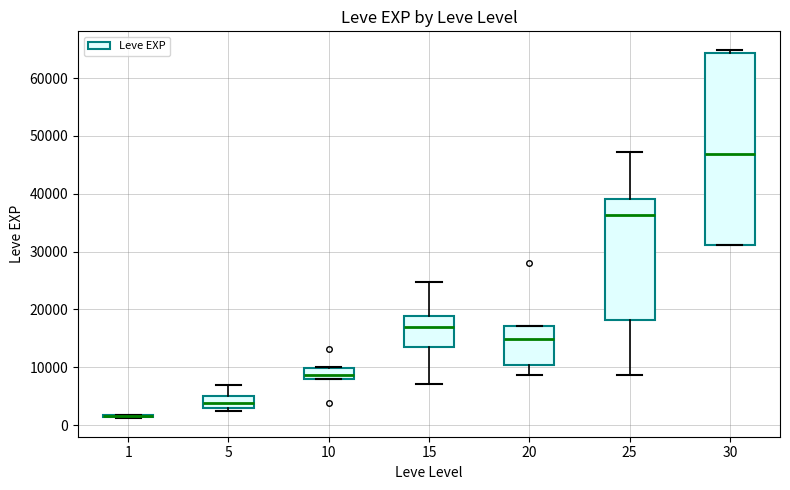

Which box is the tallest, from its lower edge to its upper edge?

30